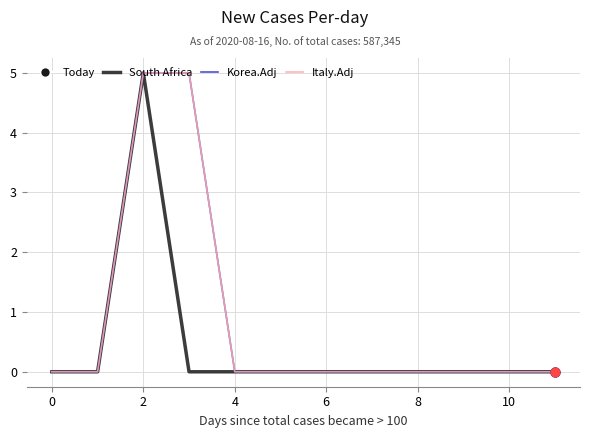

Which series has the largest total across all categories?

Korea.Adj